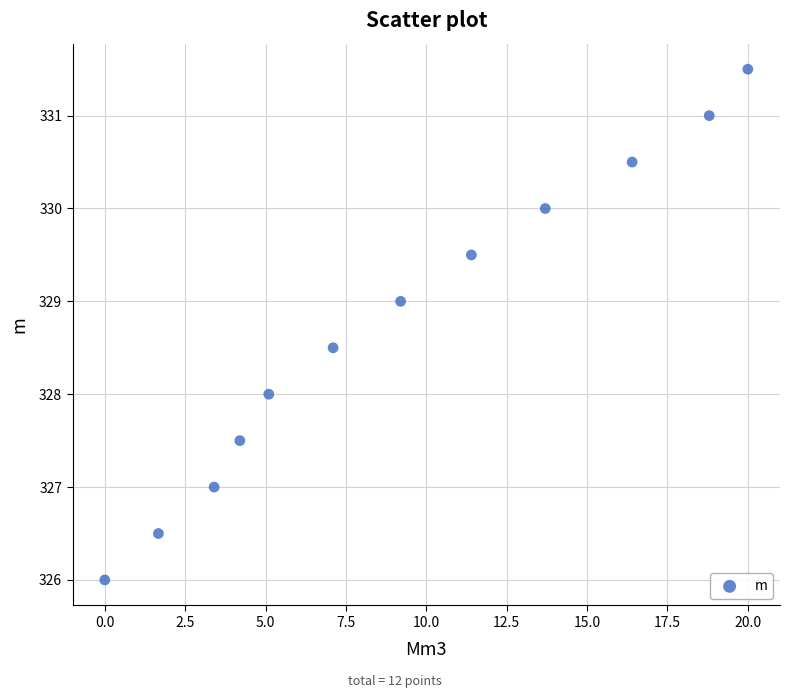

What is the average X value?

9.2